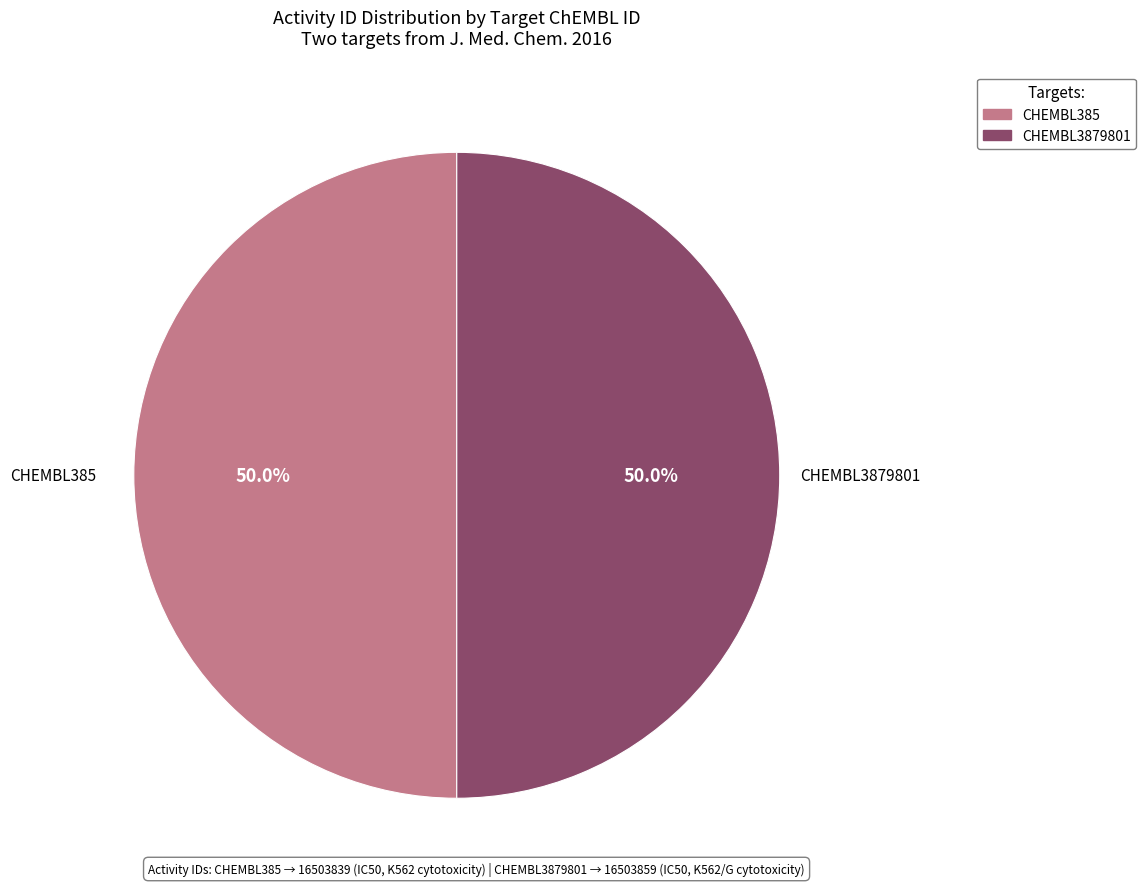

Combined, do CHEMBL3879801 and CHEMBL385 account for over 50%?

Yes